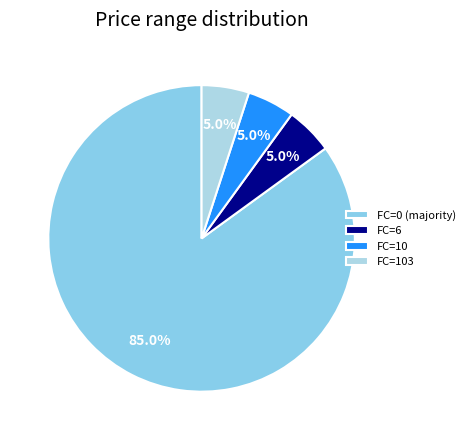

How many slices are in this pie chart?

4